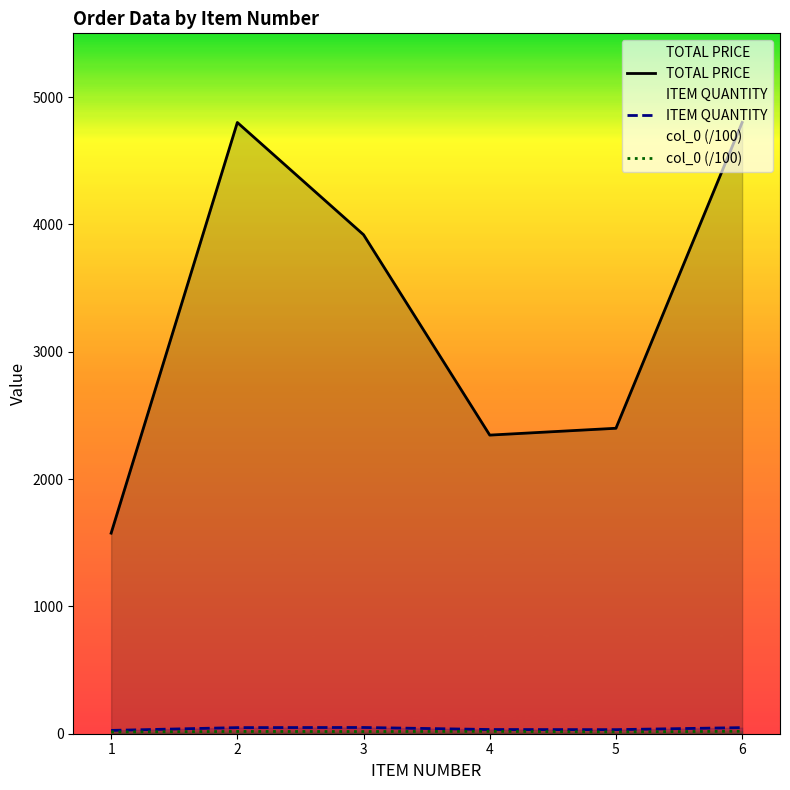

How many interior local peaks does the ITEM QUANTITY series have?

1